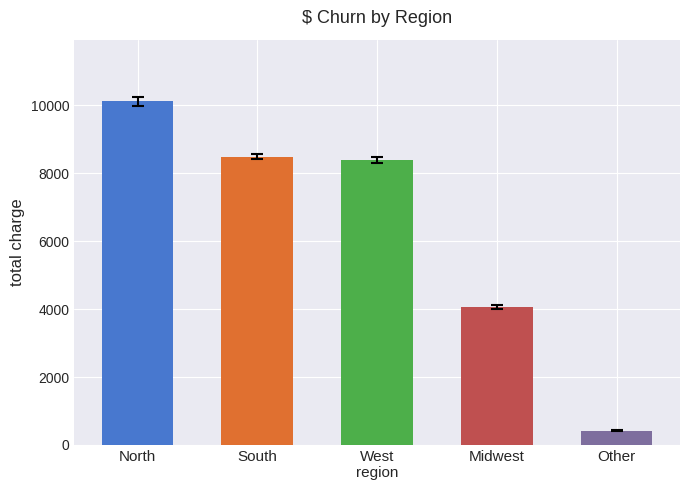

Where is the data nearest to the value 5265?

Midwest